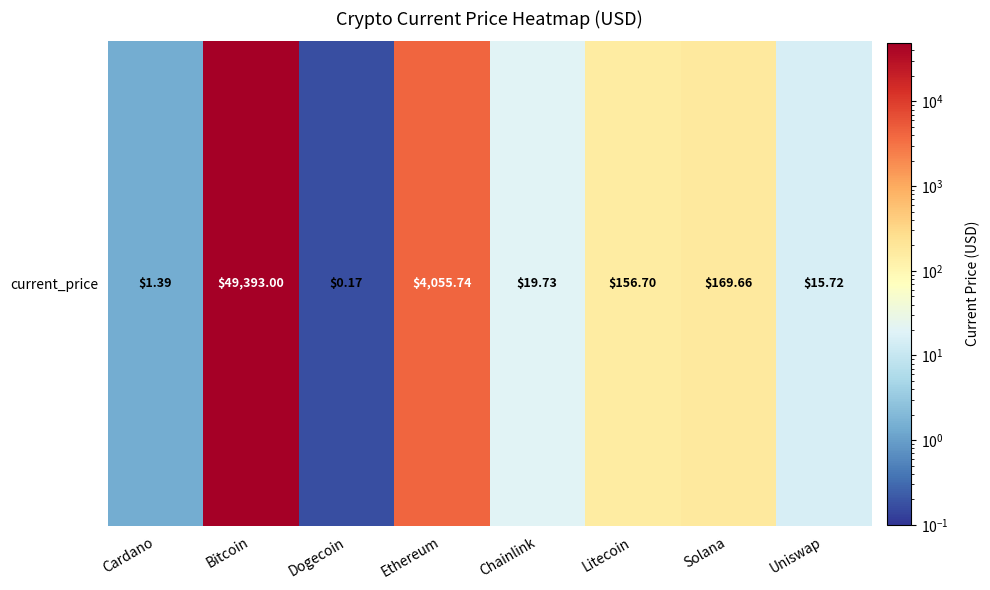

Which category has the highest value across all series?

Bitcoin